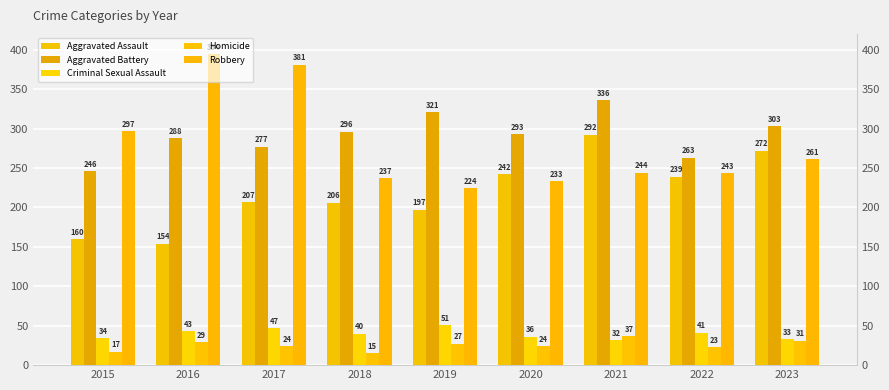

Between 2016 and 2018, which series saw the biggest shift?

Robbery